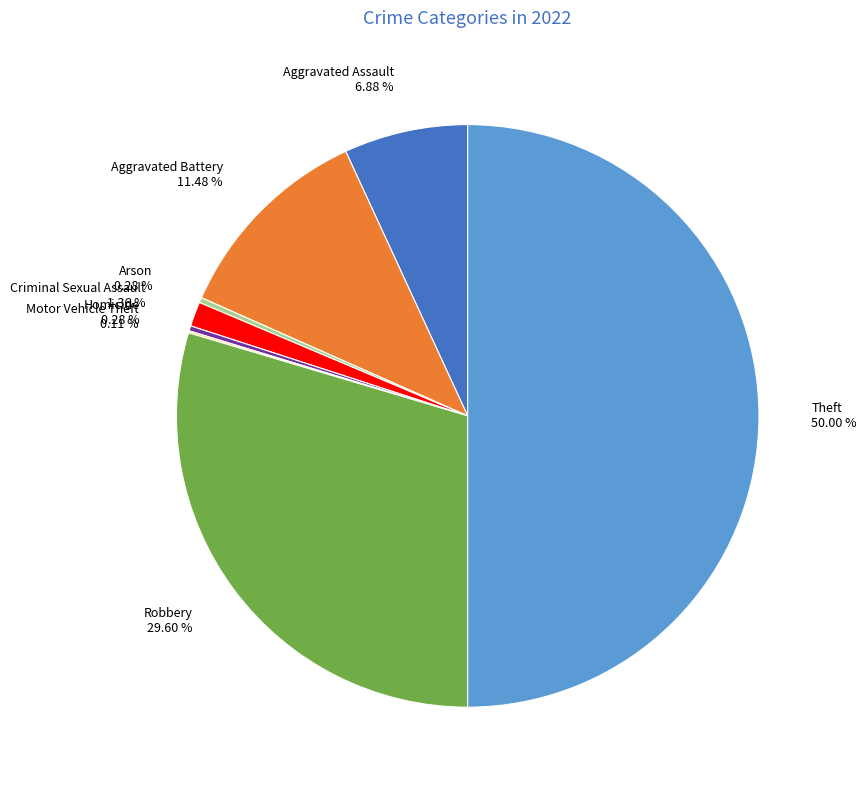

What is the ratio of the value at Theft to the value at Aggravated Assault?

7.3